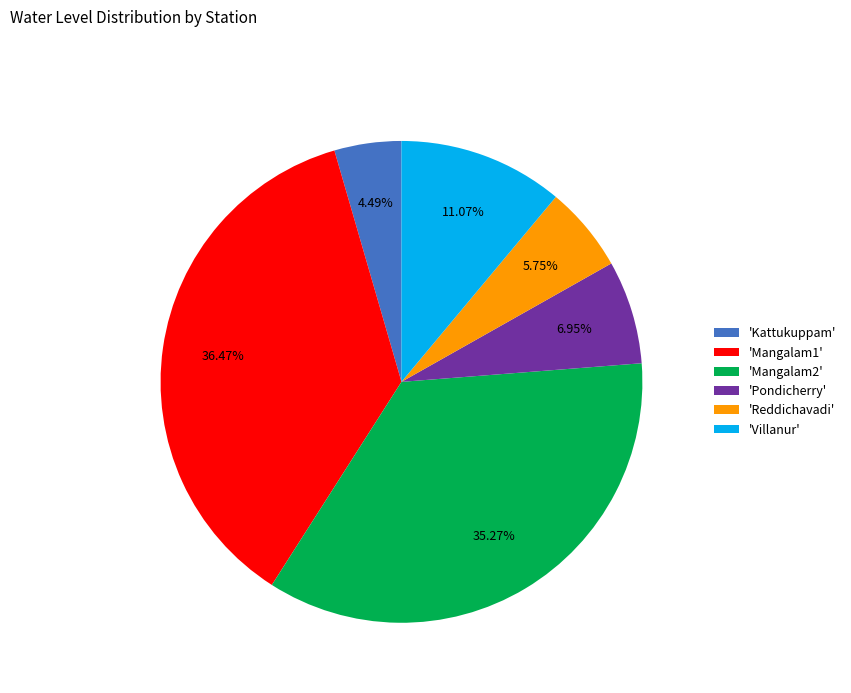

Which has a higher value, 'Mangalam2' or 'Kattukuppam'?

'Mangalam2'